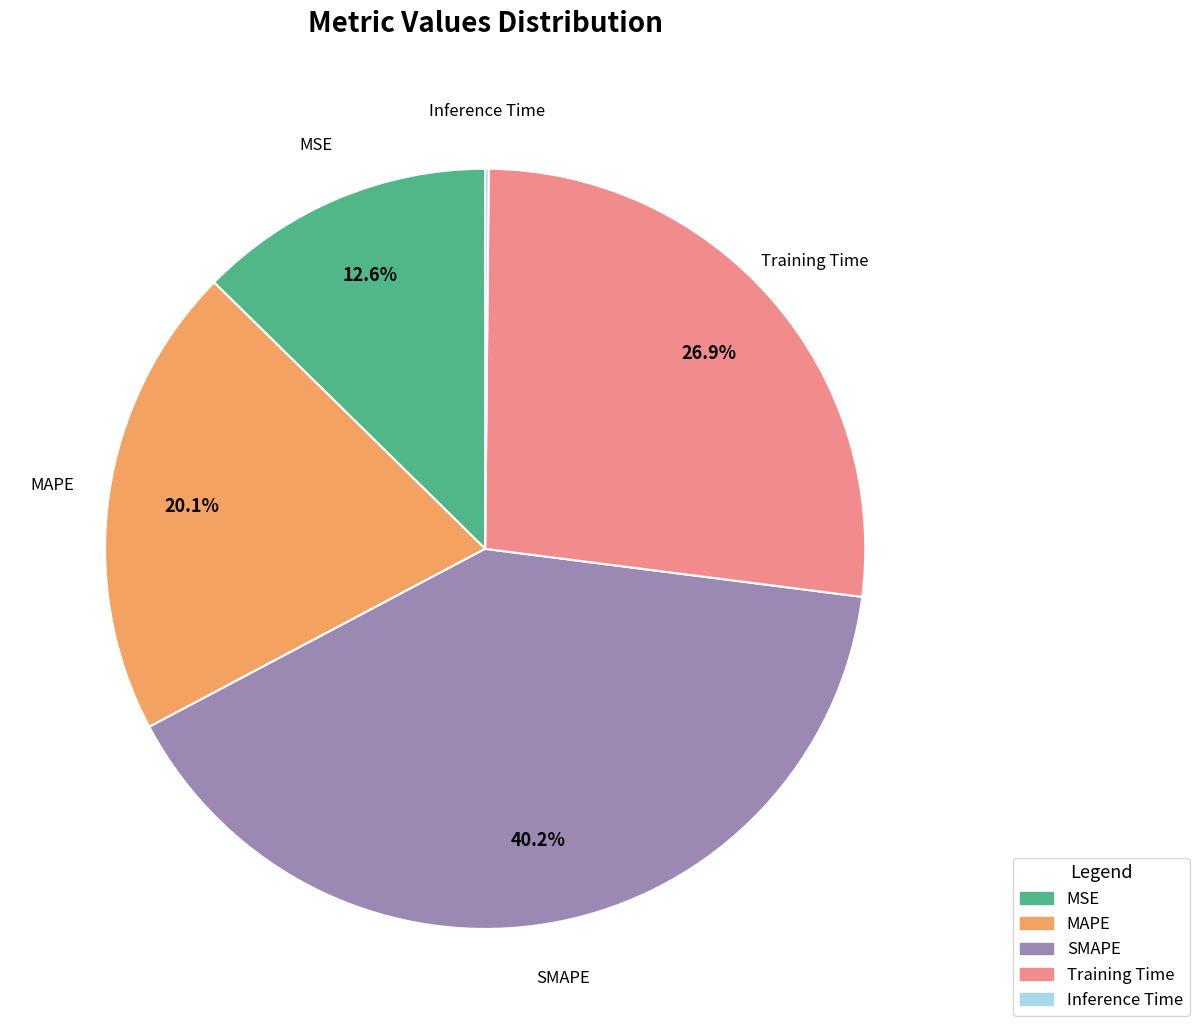

Between Training Time and MSE, which is larger?

Training Time